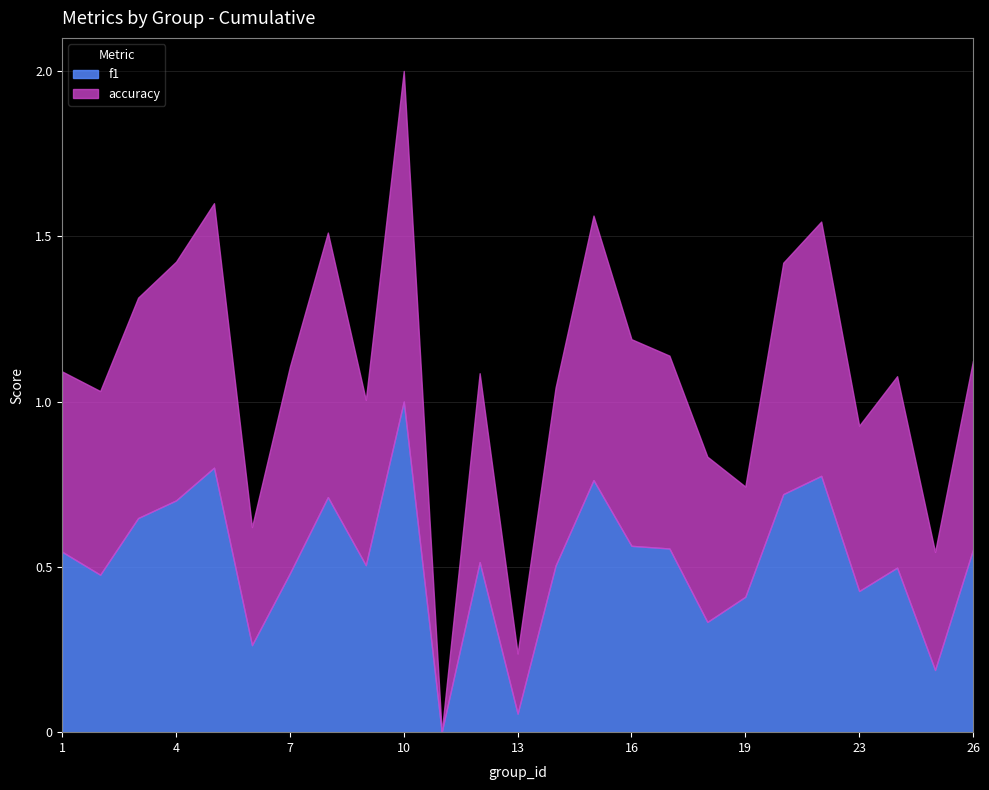

The value of f1 at 11 is 0.0. True or false?

True